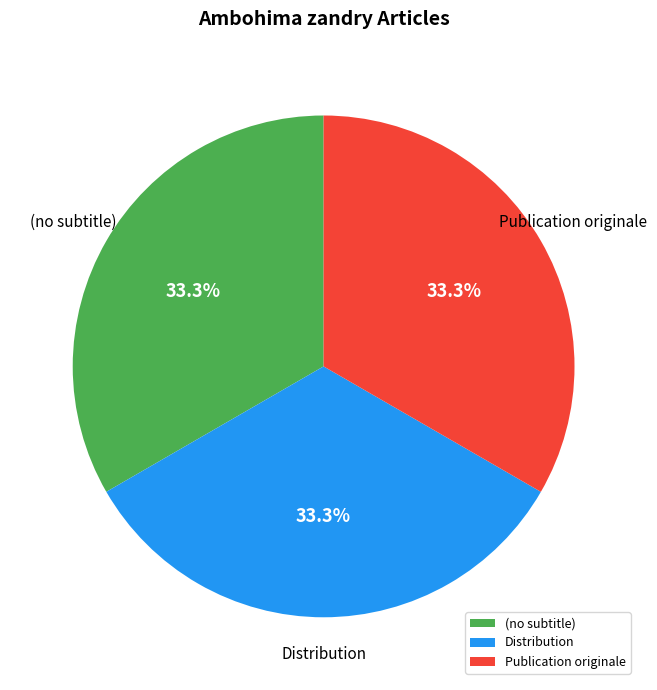

Is it true that Distribution is 25% of the pie?

False